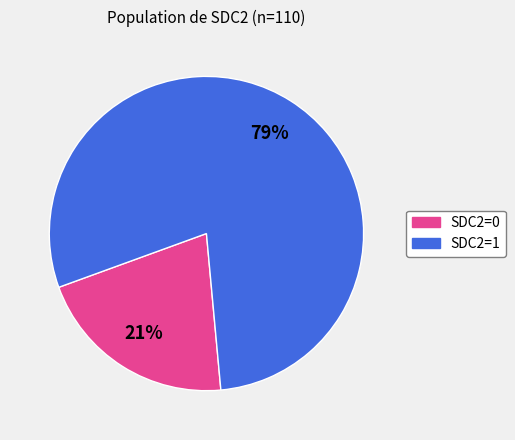

Combined, do SDC2=0 and SDC2=1 account for over 50%?

Yes